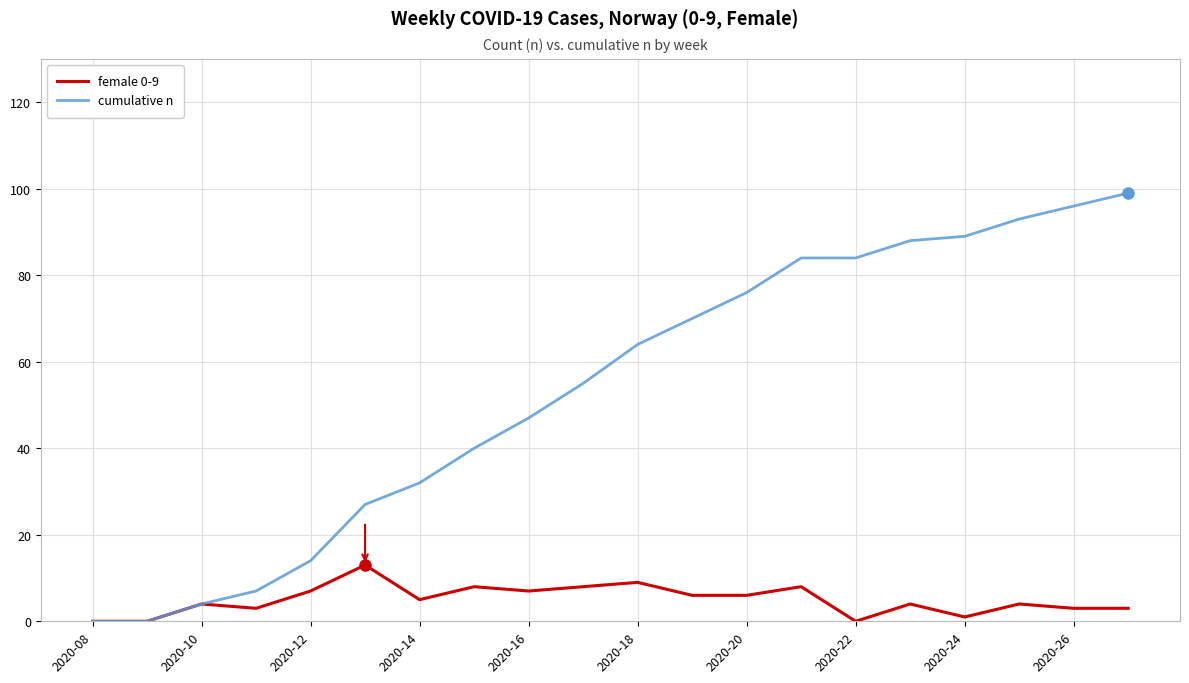

Rank the series by their maximum value, from highest to lowest.

cumulative n, female 0-9